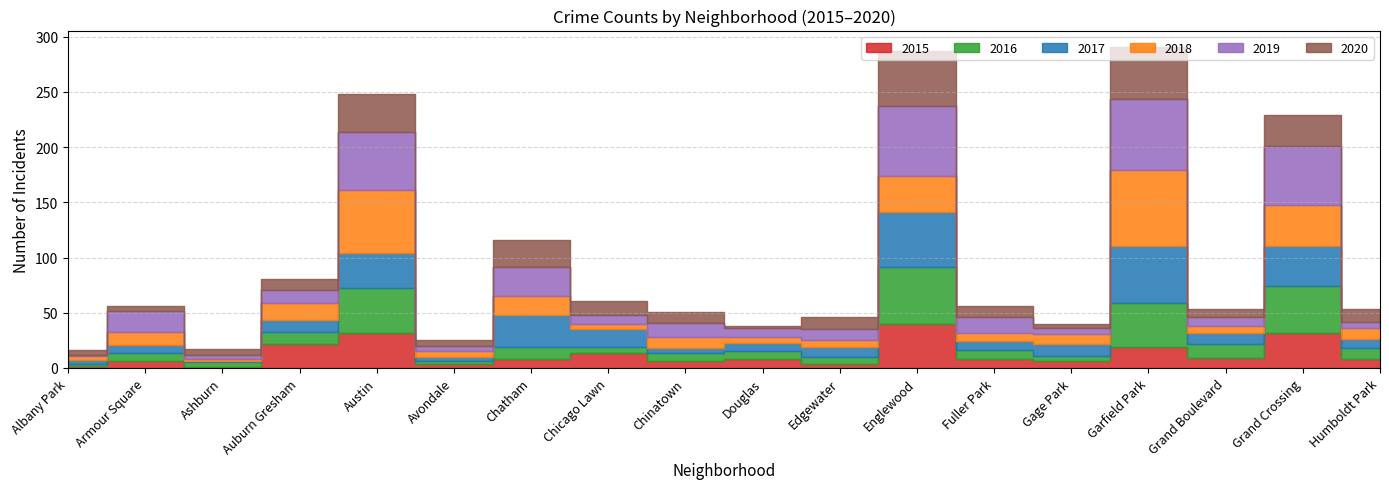

Read the 2018 value at Garfield Park.

69